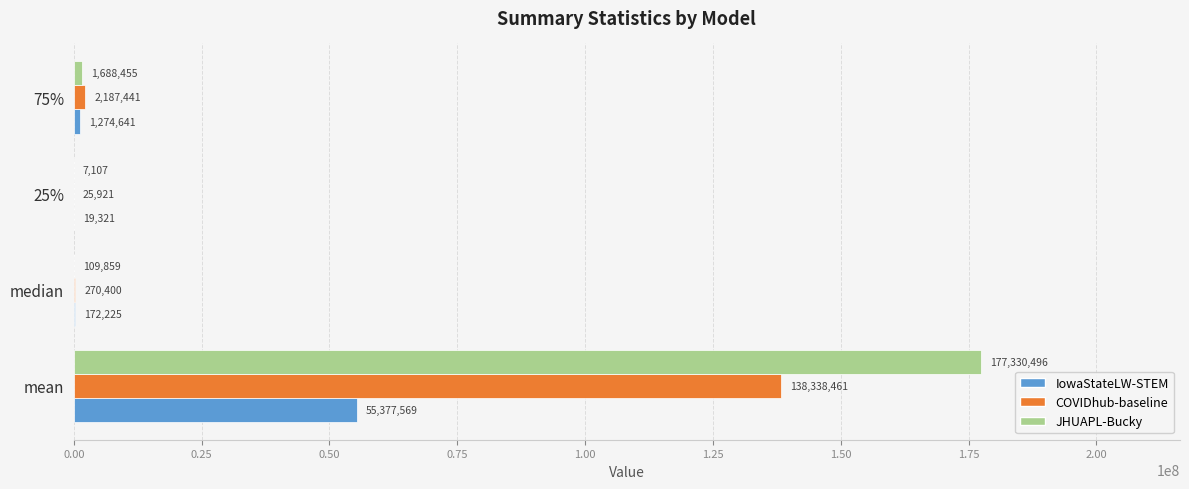

Which series changed the most between median and 75%?

COVIDhub-baseline